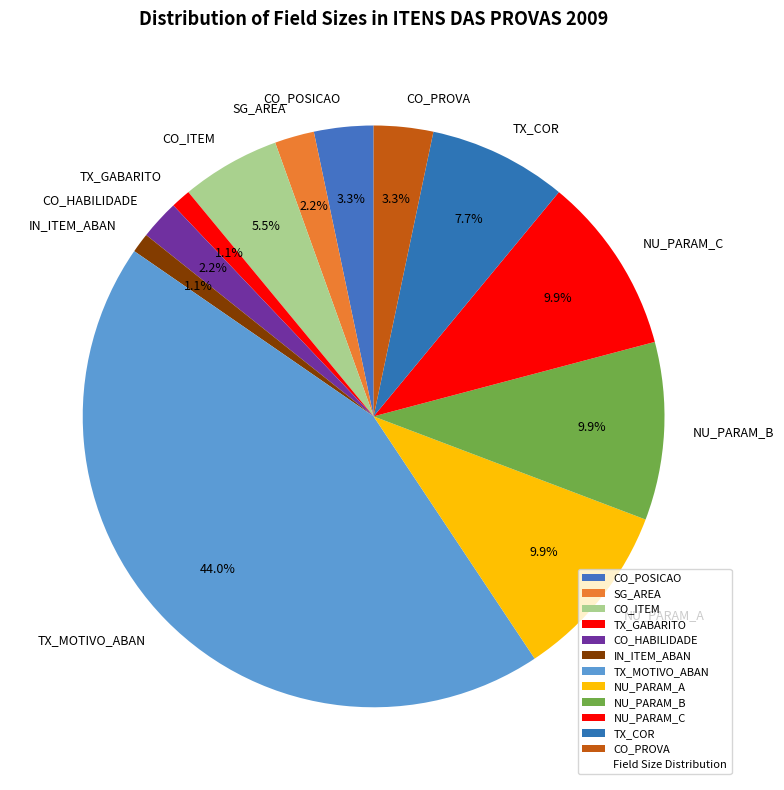

Between NU_PARAM_C and CO_PROVA, which is larger?

NU_PARAM_C